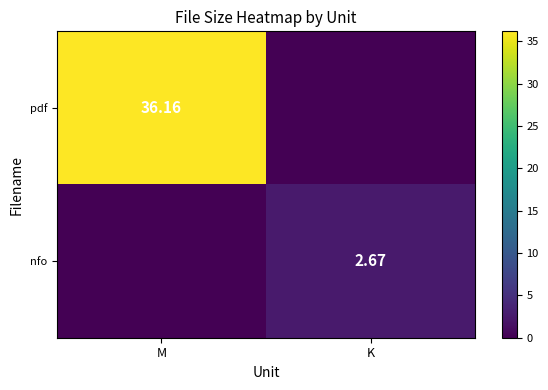

What is the difference between the nfo values at M and K?

2.7